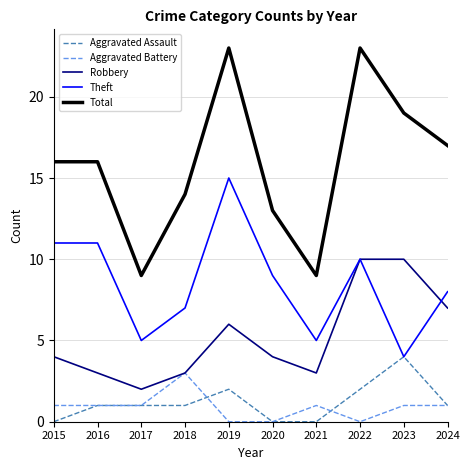

List the series in order of their peak value, lowest first.

Aggravated Battery, Aggravated Assault, Robbery, Theft, Total